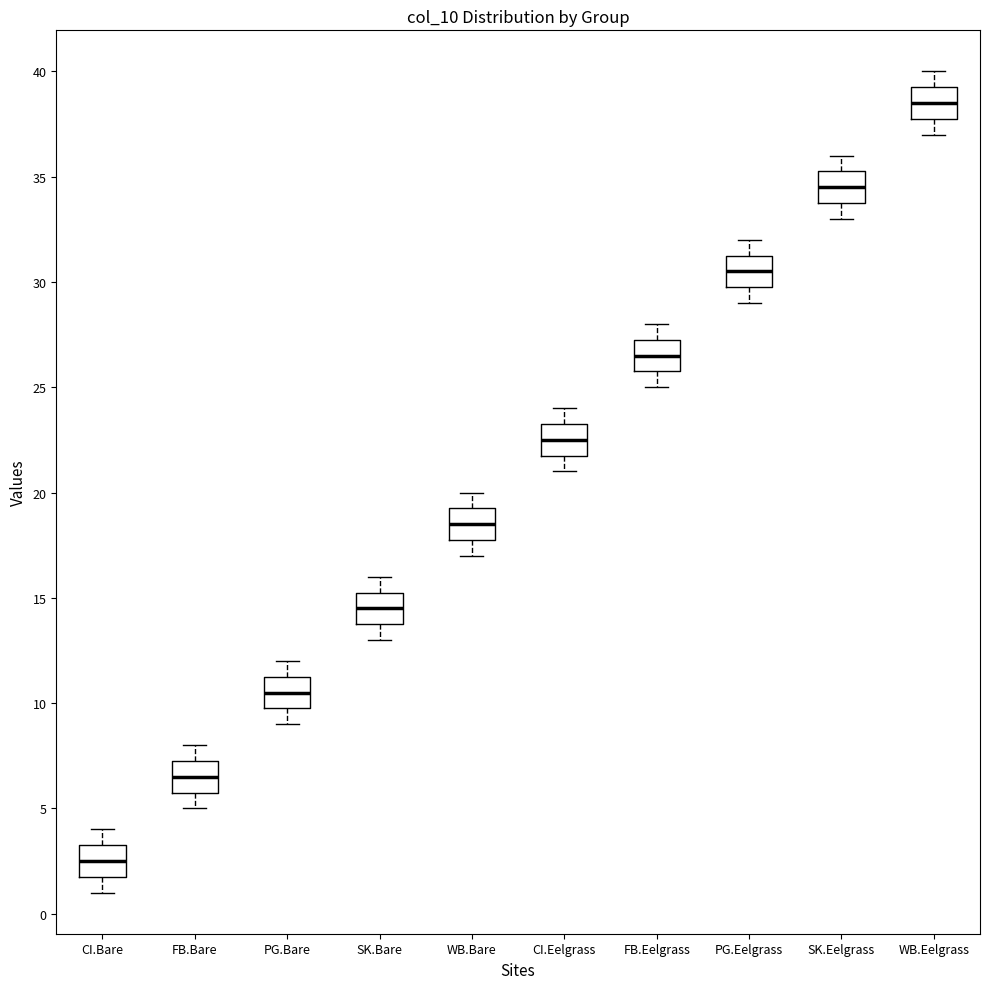

Reading left to right, transcribe this box plot: for each box, give where its median line is, the range the box spans, and where its two whiskers end, as read against the y-axis. The values are not printed on the chart, so give them approximately, as read against the axis.

CI.Bare: median 2.5, box 2.0 to 3.5, whiskers 1.0 to 4.0
FB.Bare: median 6.5, box 6.0 to 7.5, whiskers 5.0 to 8.0
PG.Bare: median 10.5, box 10.0 to 11.5, whiskers 9.0 to 12.0
SK.Bare: median 14.5, box 14.0 to 15.5, whiskers 13.0 to 16.0
WB.Bare: median 18.5, box 18.0 to 19.5, whiskers 17.0 to 20.0
CI.Eelgrass: median 22.5, box 22.0 to 23.5, whiskers 21.0 to 24.0
FB.Eelgrass: median 26.5, box 26.0 to 27.5, whiskers 25.0 to 28.0
PG.Eelgrass: median 30.5, box 30.0 to 31.5, whiskers 29.0 to 32.0
SK.Eelgrass: median 34.5, box 34.0 to 35.5, whiskers 33.0 to 36.0
WB.Eelgrass: median 38.5, box 38.0 to 39.5, whiskers 37.0 to 40.0